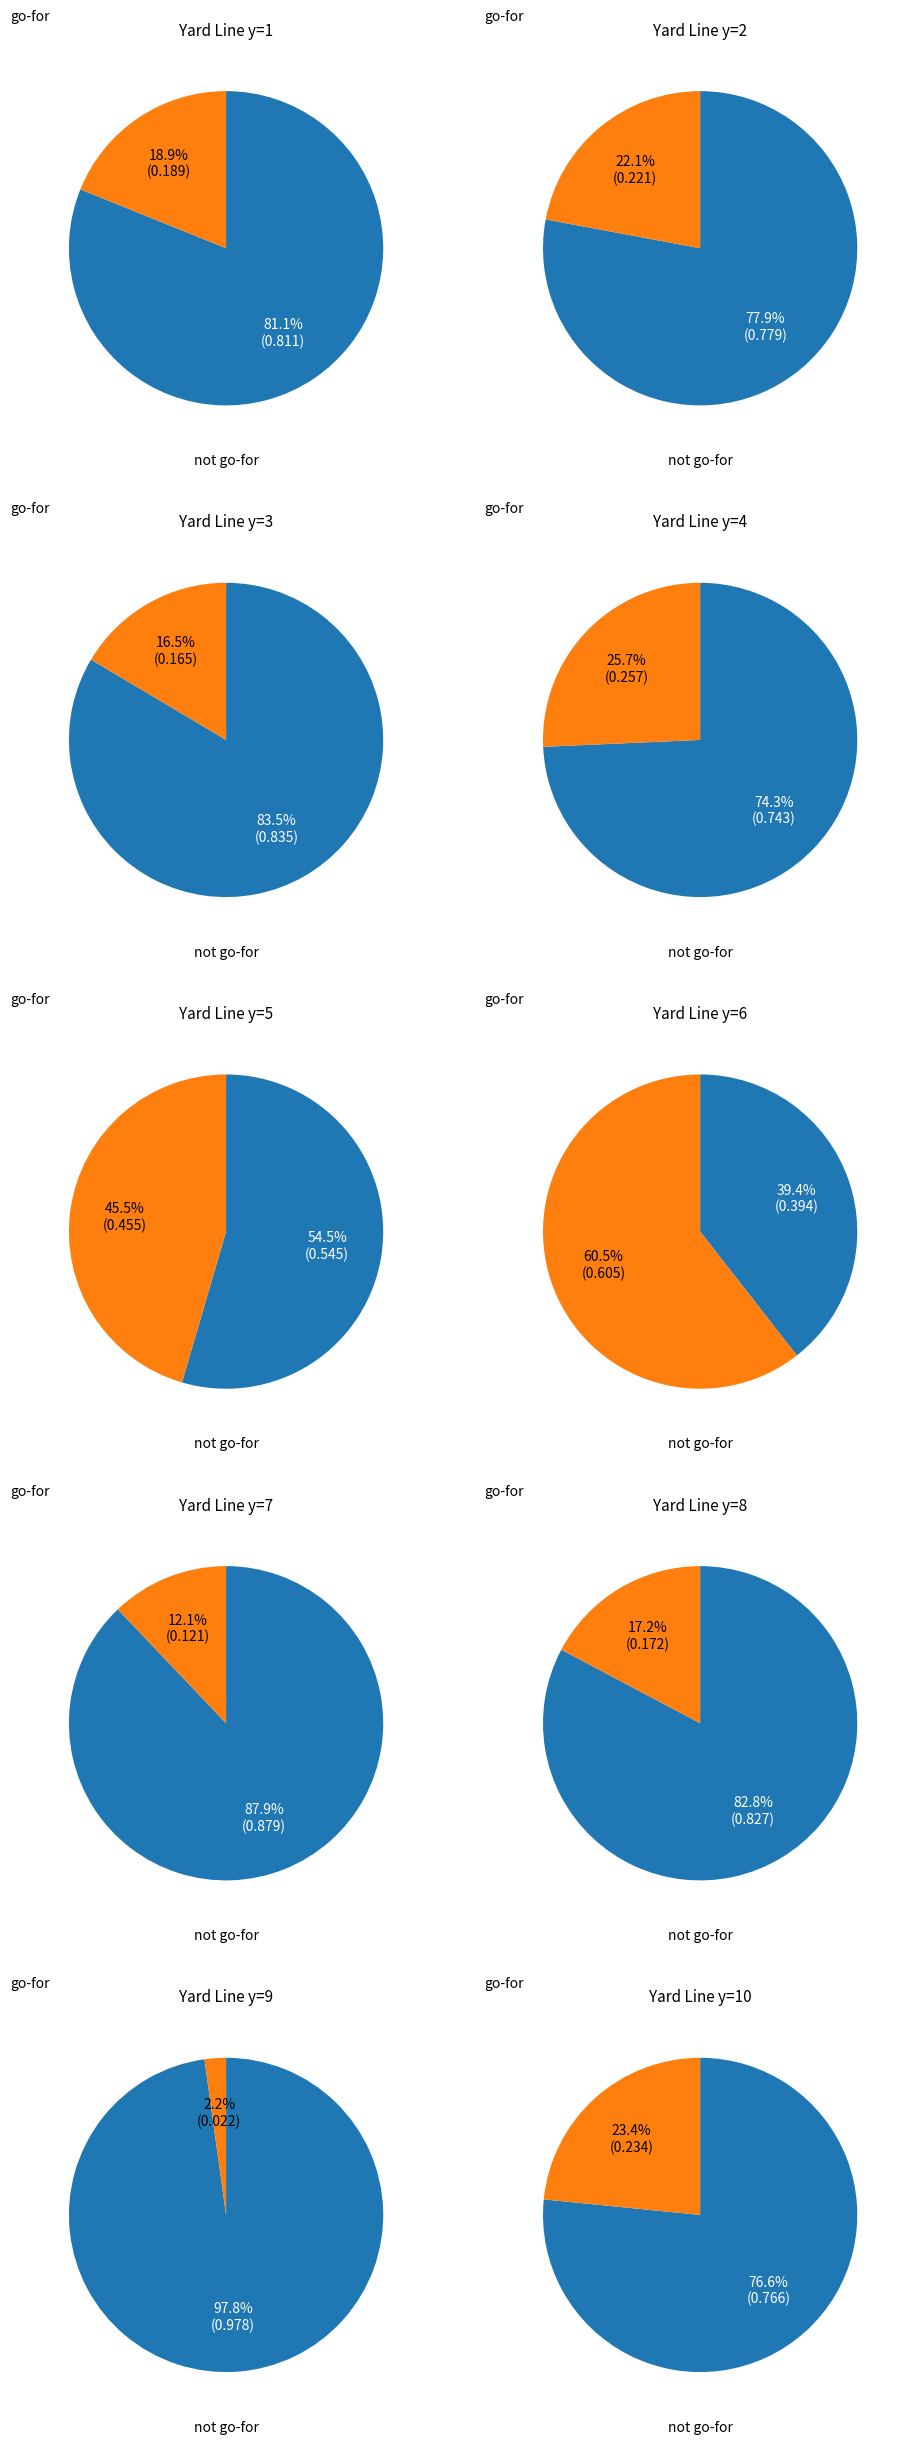

Does y=9 represent more than half of the total?

No